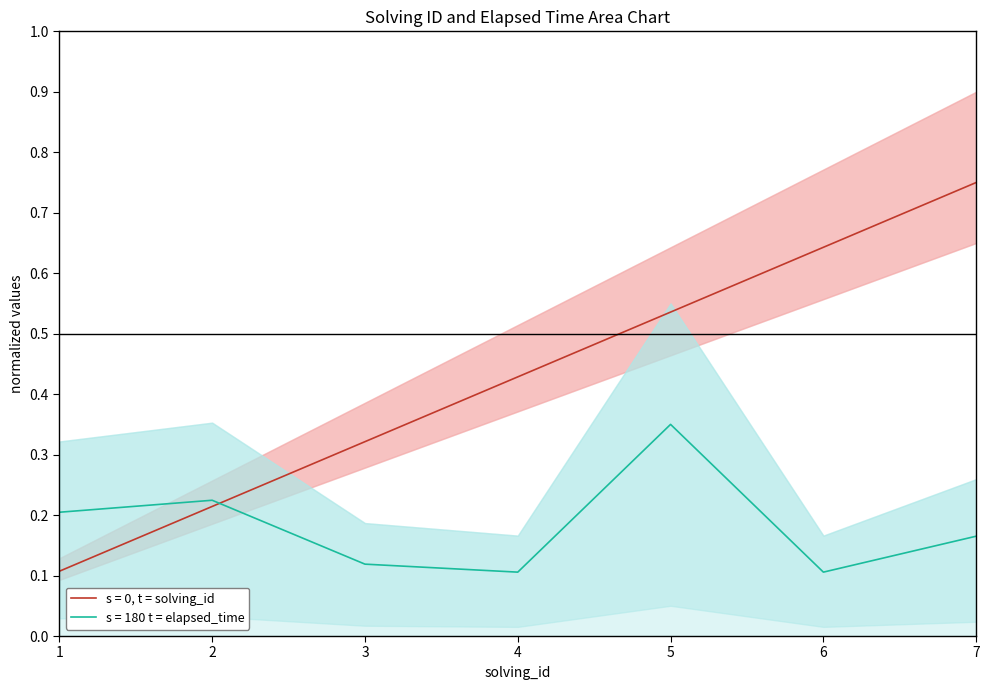

Rank the series by their average value, from highest to lowest.

solving_id, elapsed_time